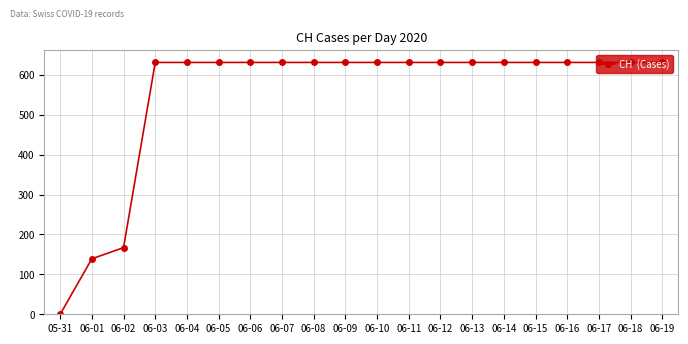

The value at 06-05 is 631. True or false?

True